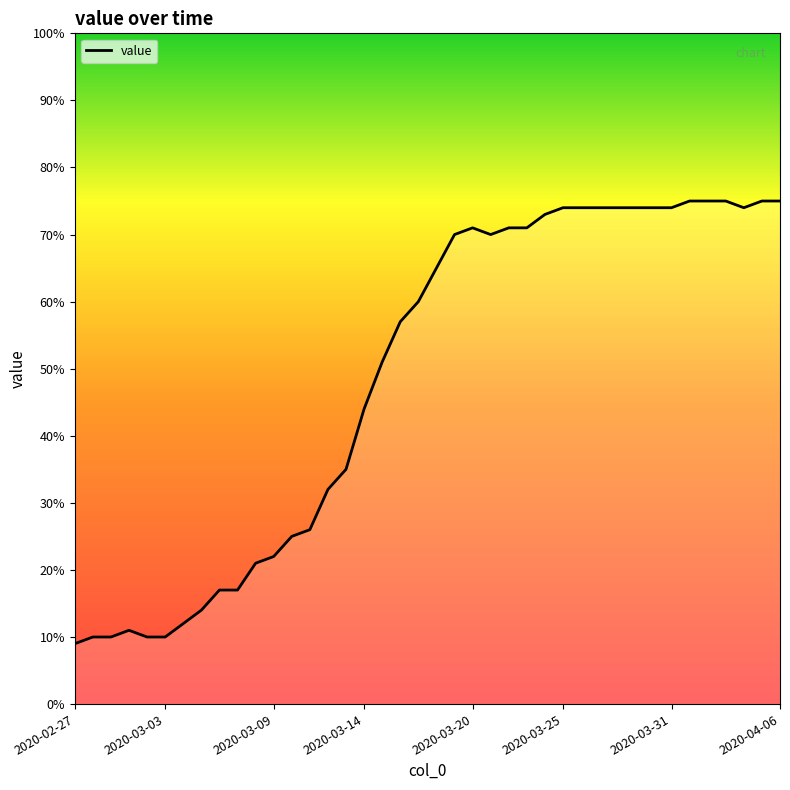

What is the smallest value displayed?

9